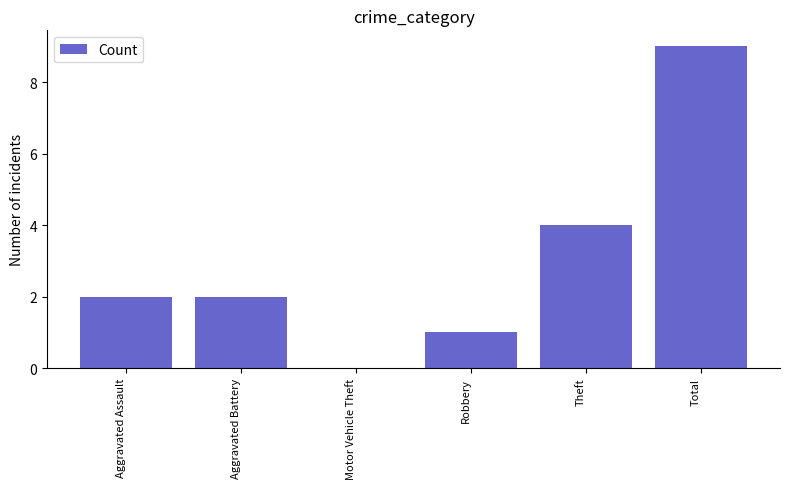

Count the number of categories in the chart.

6